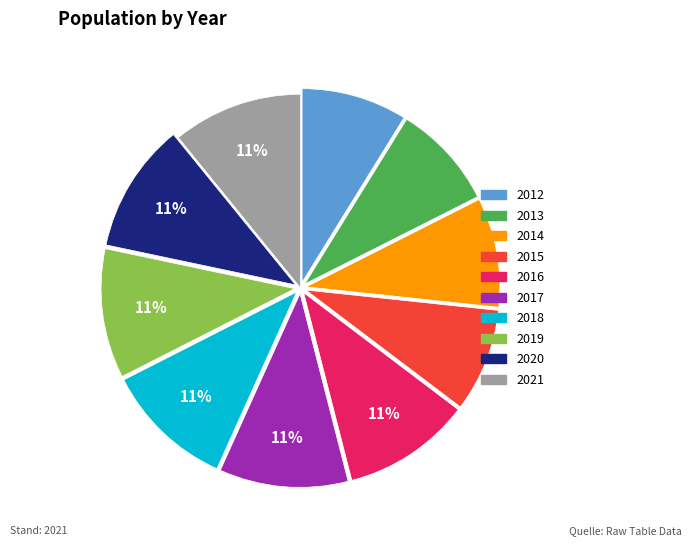

Is there a majority slice in this chart?

No